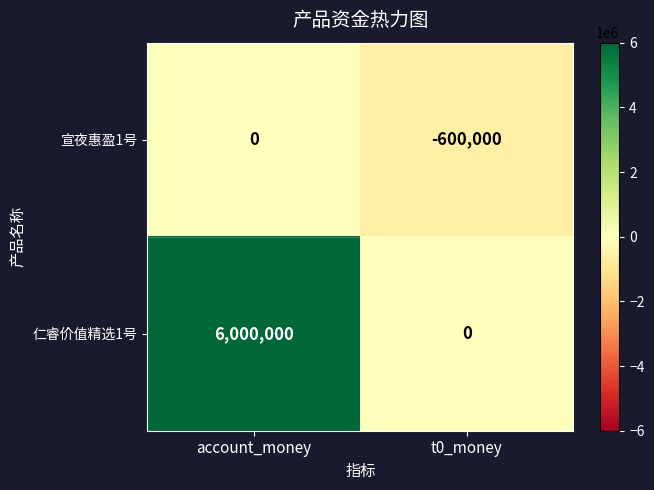

Reading left to right, what are all the values shown in this chart?

宣夜惠盈1号: 0	-600000
仁睿价值精选1号: 6000000	0